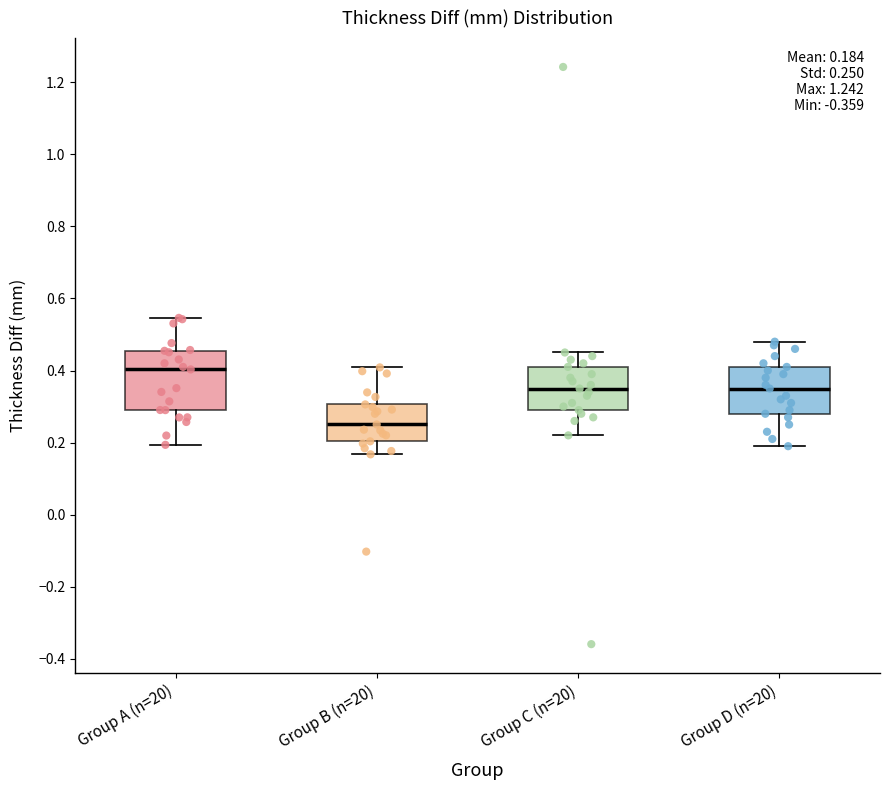

Which box has the highest median line?

Group A (n=20)